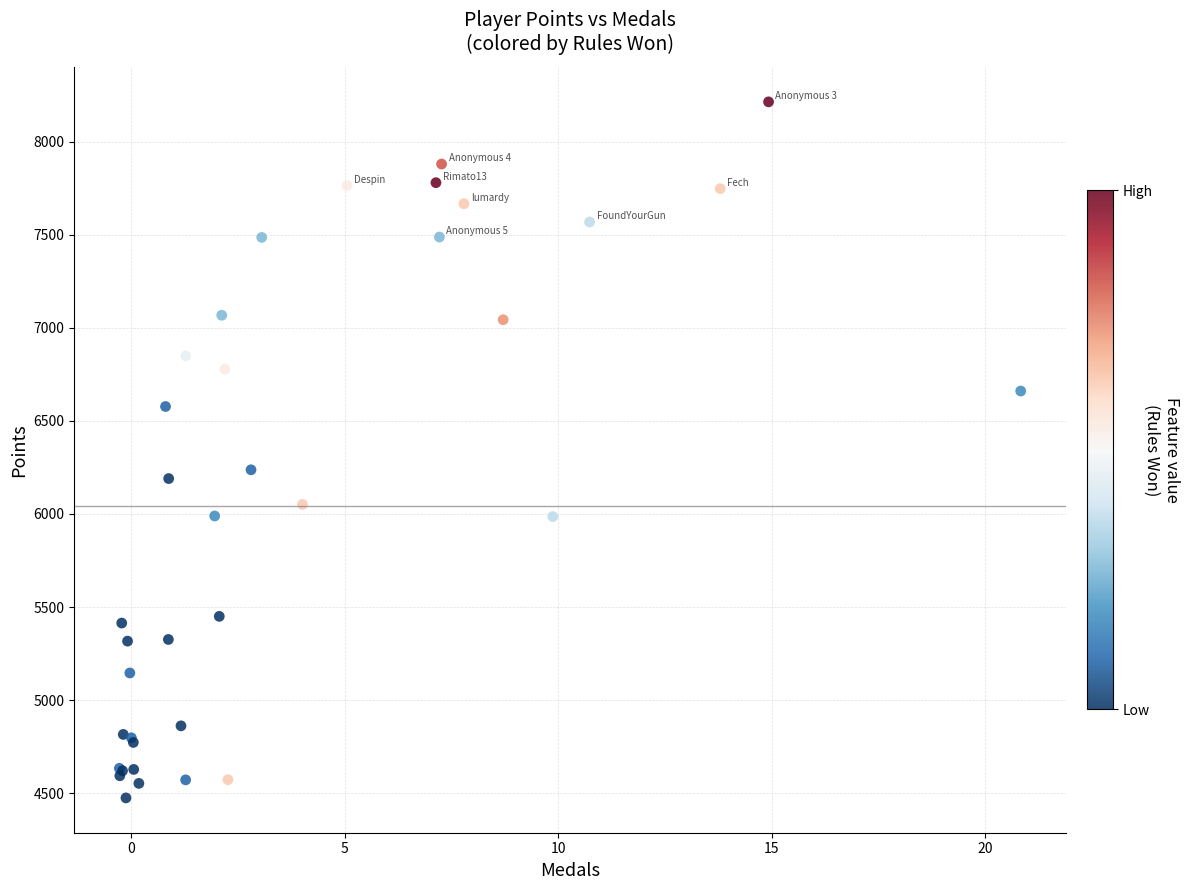

What Y value in the scatter plot is closest to 6344?

6237